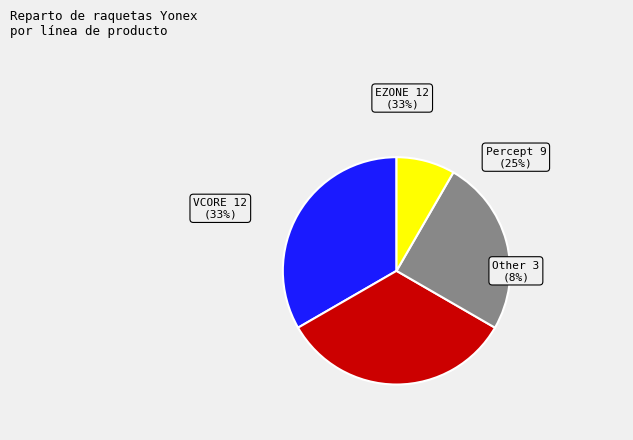

Between Other and VCORE, which is larger?

VCORE